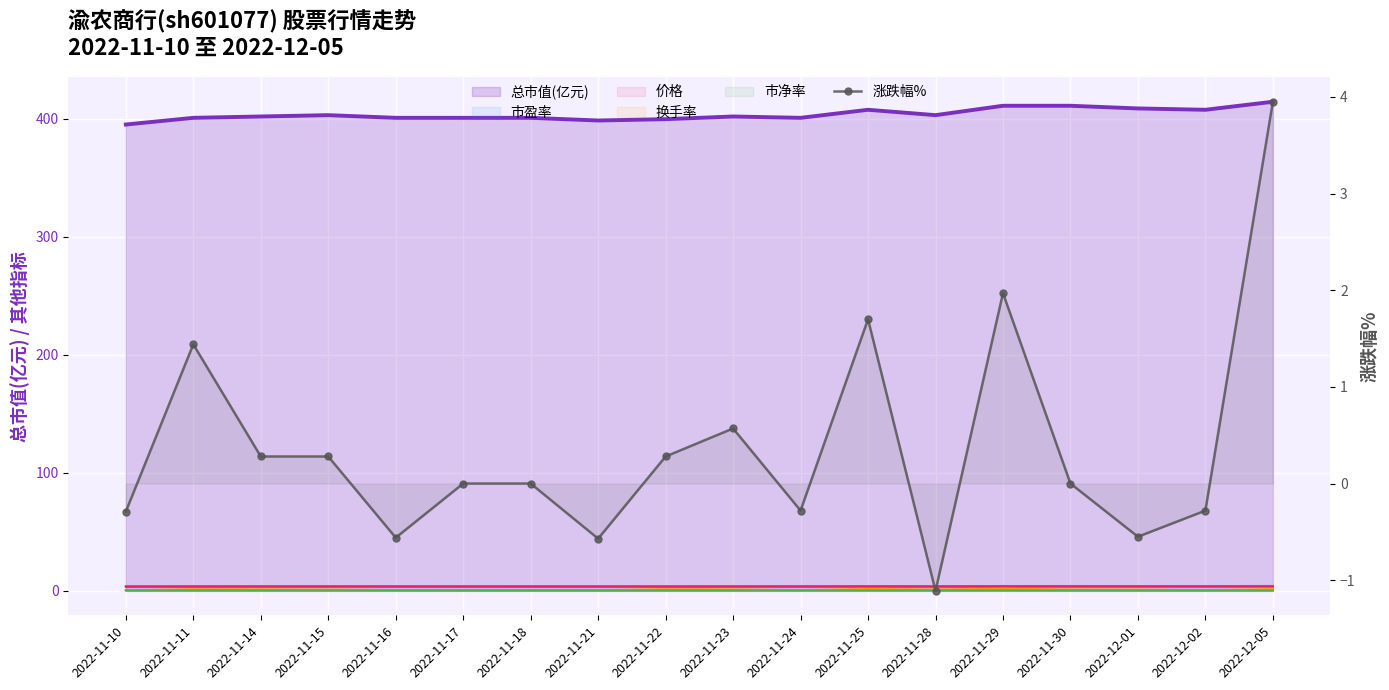

Reading right to left, what are all the values shown in this chart?

2022-12-05=4.0	2022-12-02=-0.3	2022-12-01=-0.6	2022-11-30=0.0	2022-11-29=2.0	2022-11-28=-1.1	2022-11-25=1.7	2022-11-24=-0.3	2022-11-23=0.6	2022-11-22=0.3	2022-11-21=-0.6	2022-11-18=0.0	2022-11-17=0.0	2022-11-16=-0.6	2022-11-15=0.3	2022-11-14=0.3	2022-11-11=1.4	2022-11-10=-0.3